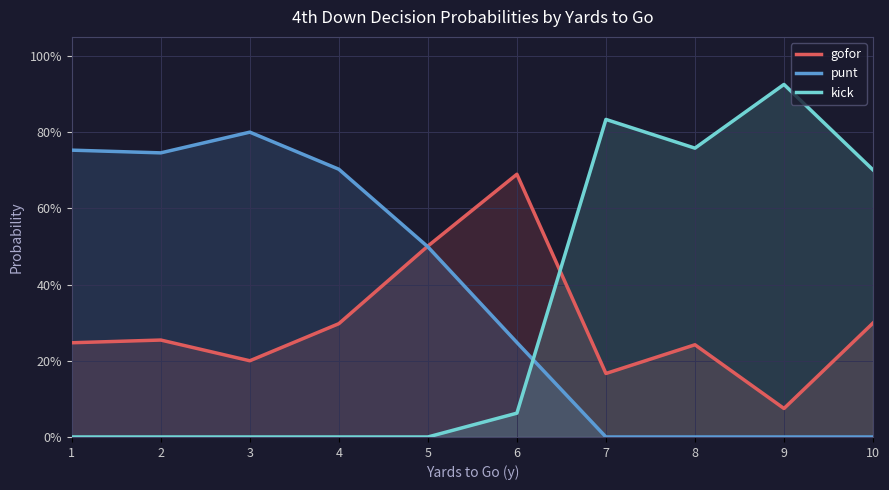

In kick, how many points are higher than both neighbors (excluding endpoints)?

2